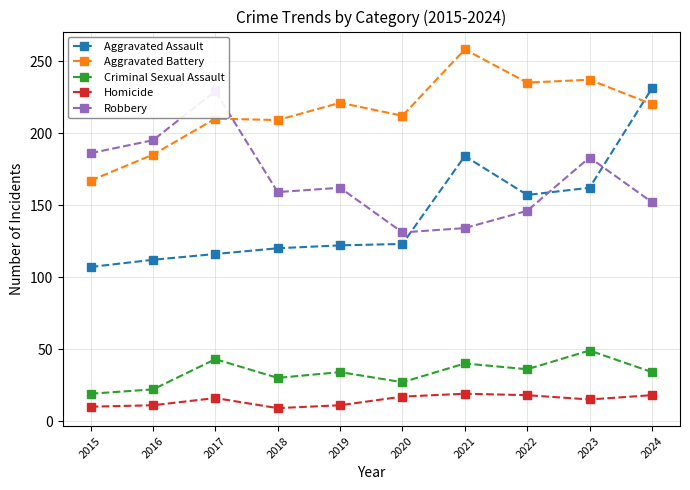

How many lines are shown in the chart?

5